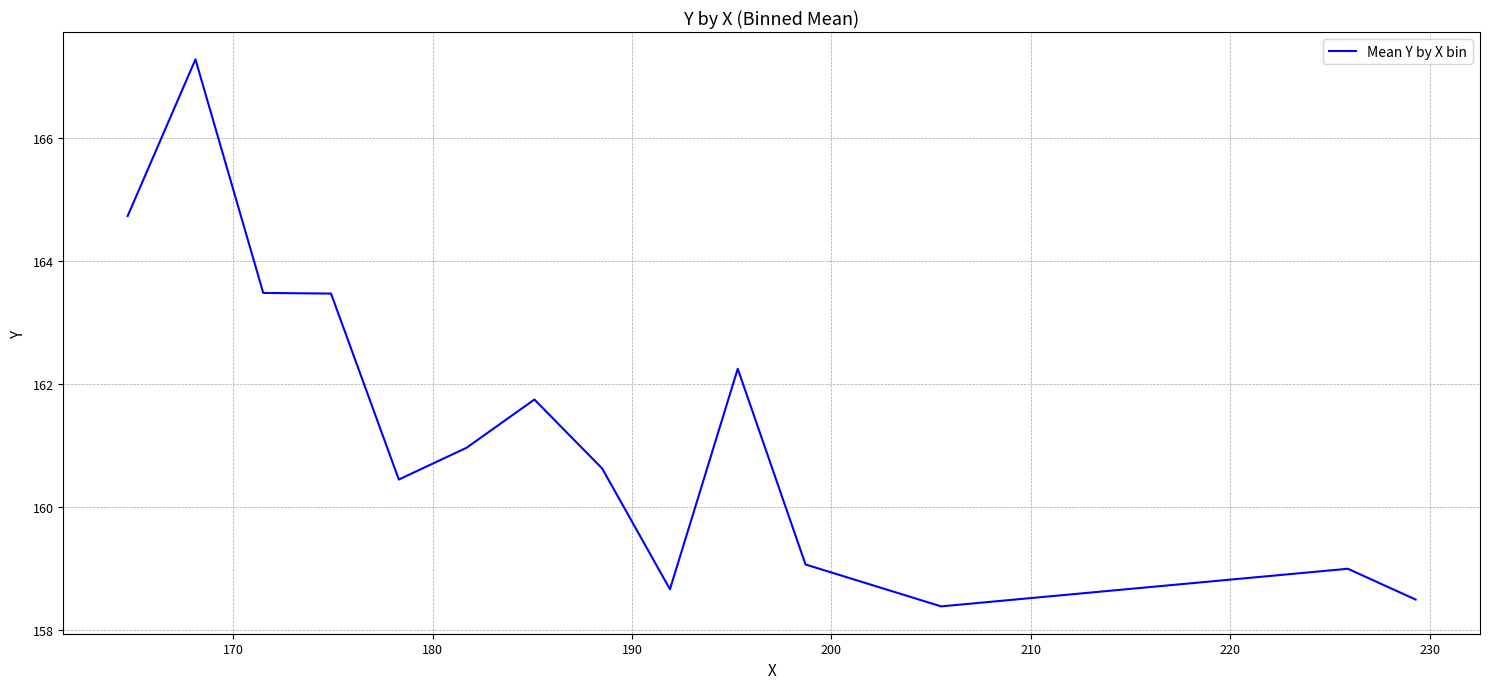

Is this an area chart (filled region under the line)?

No